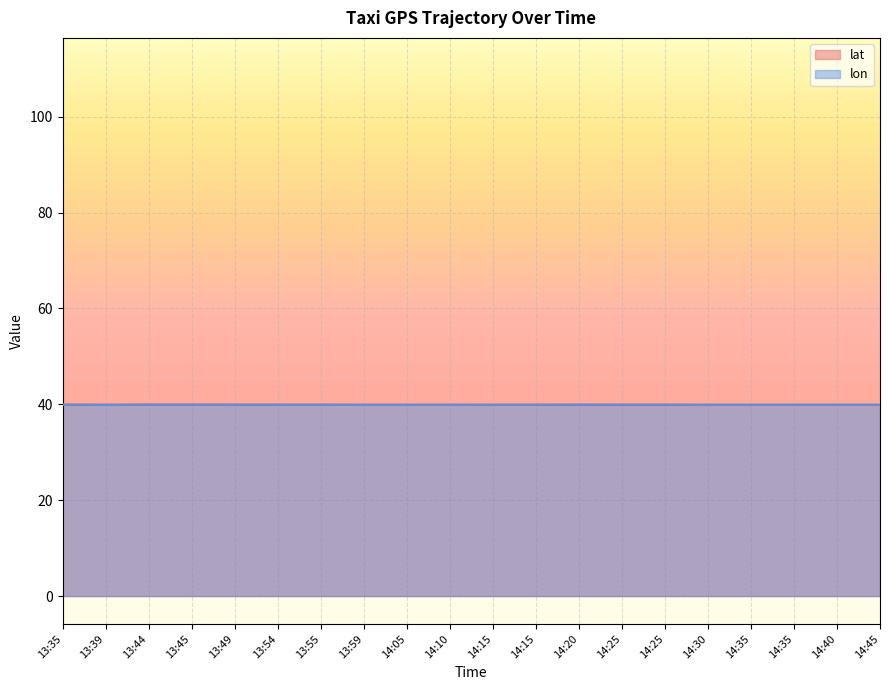

Which series has the largest total across all categories?

lon